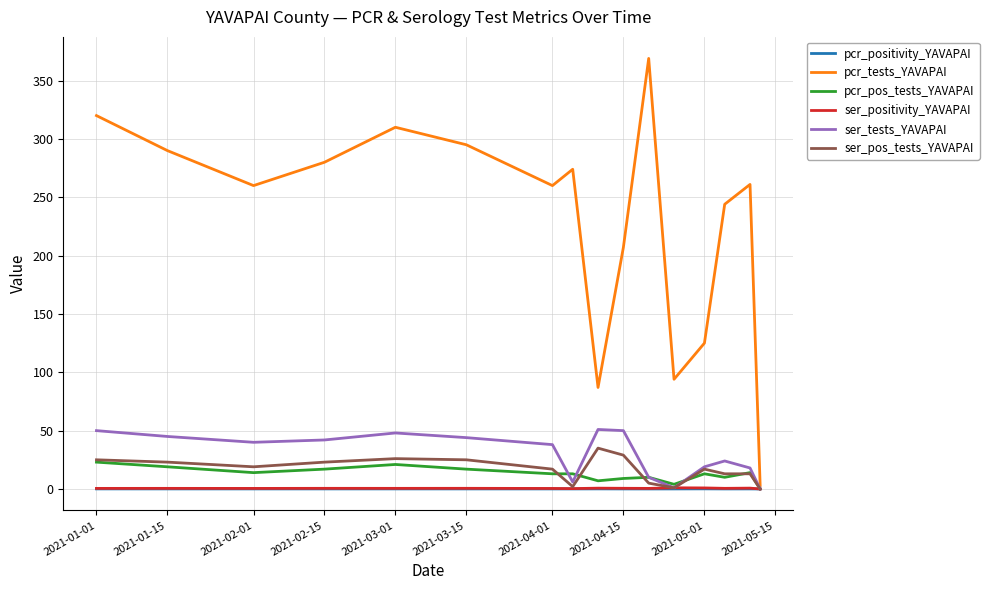

Which series has the largest total across all categories?

pcr_tests_YAVAPAI